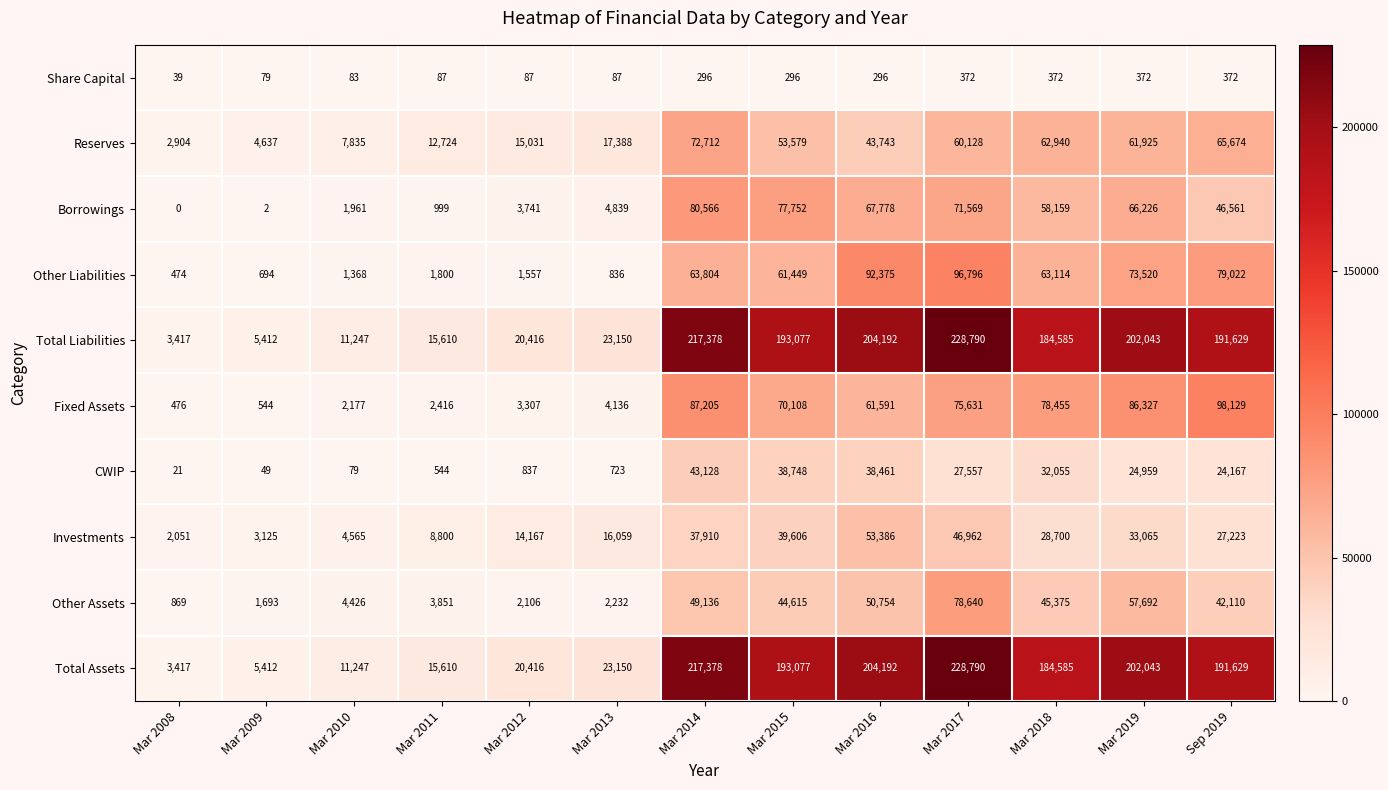

What is the spread (max minus min) of values at Mar 2008?

3417